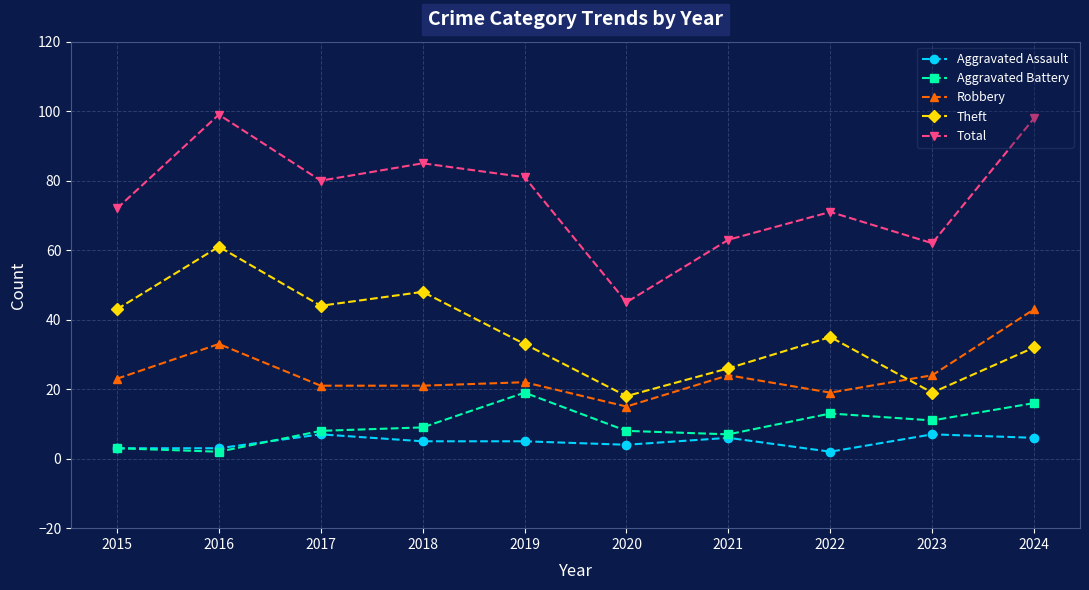

Is it true that Theft equals 32 at 2024?

True